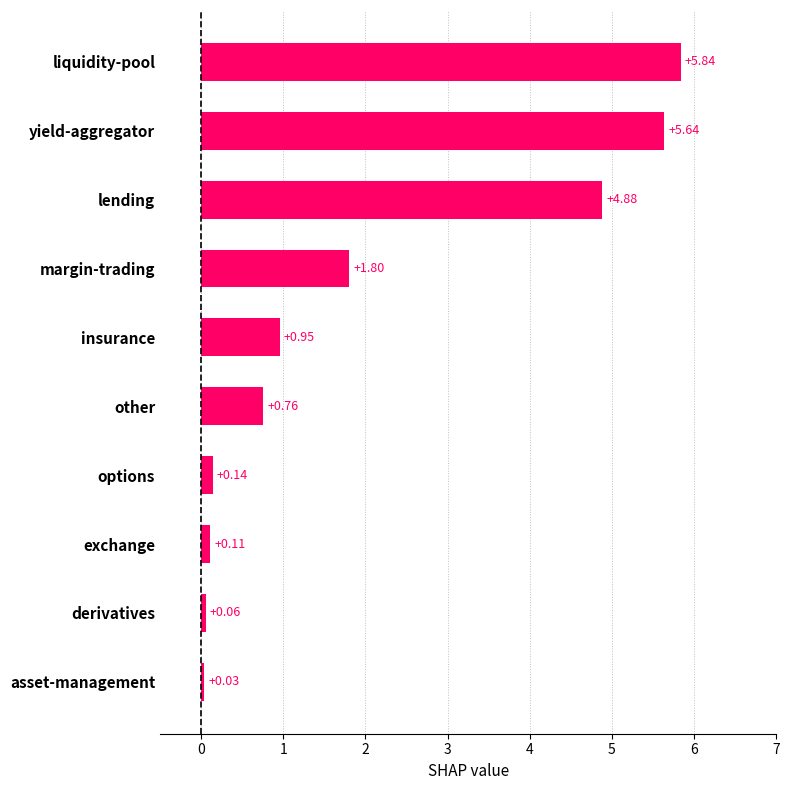

What is the average value?

2.0